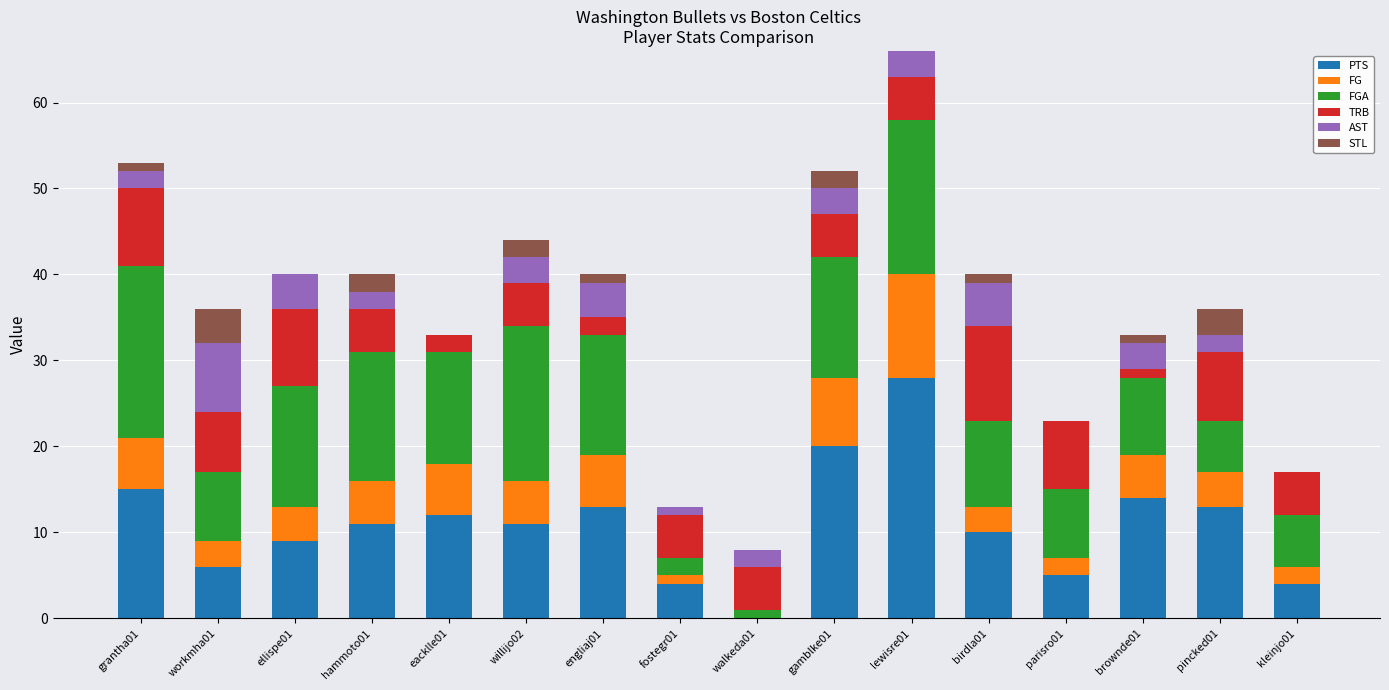

How many series are shown in this chart?

6